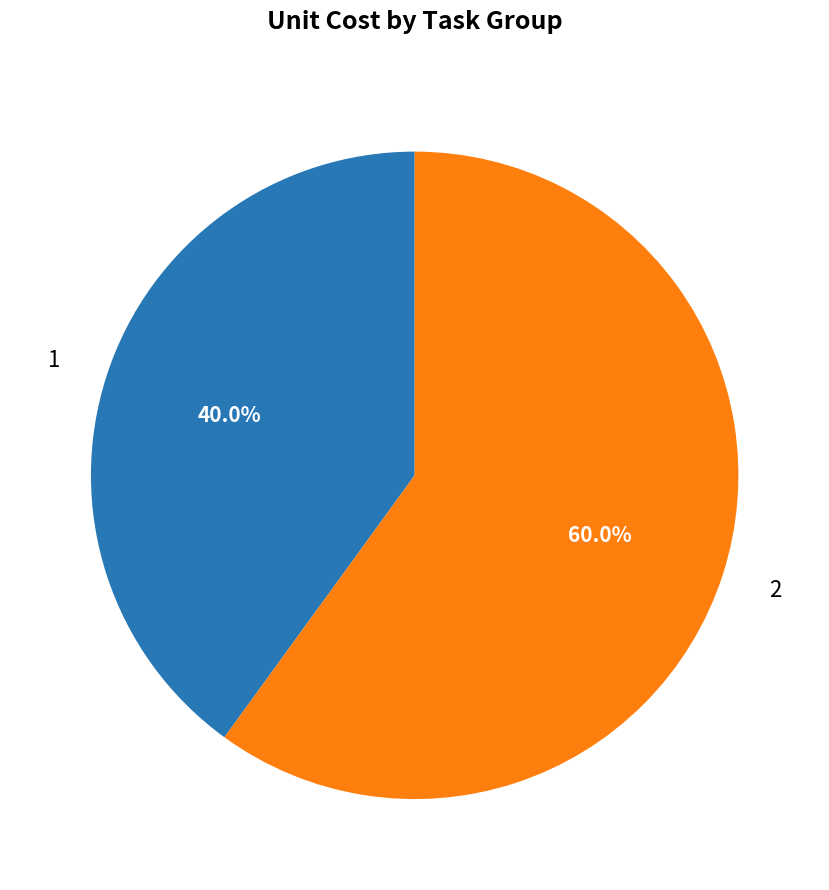

What is the largest slice in the pie chart?

2